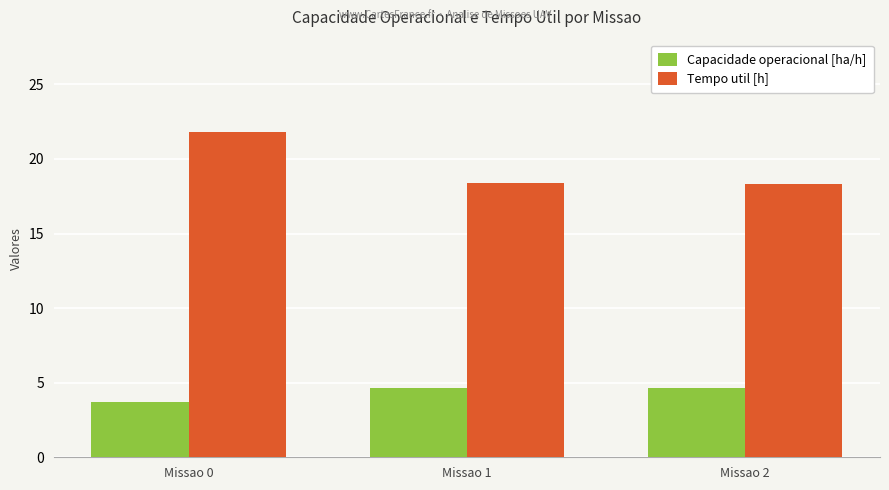

Is it true that Capacidade operacional [ha/h] equals 3.7 at Missao 0?

True